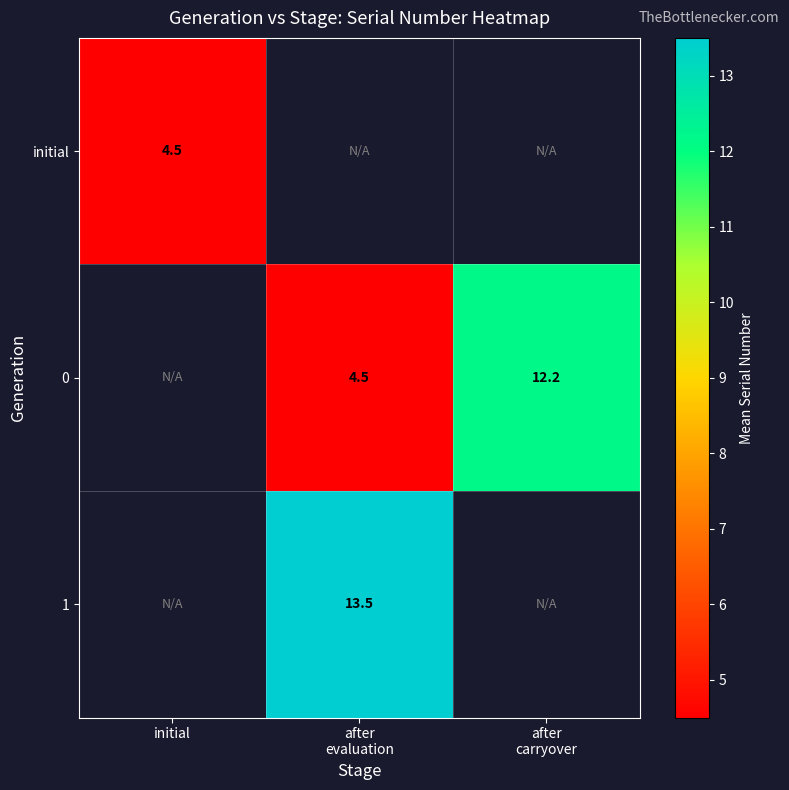

What is the minimum value shown in the chart?

4.5